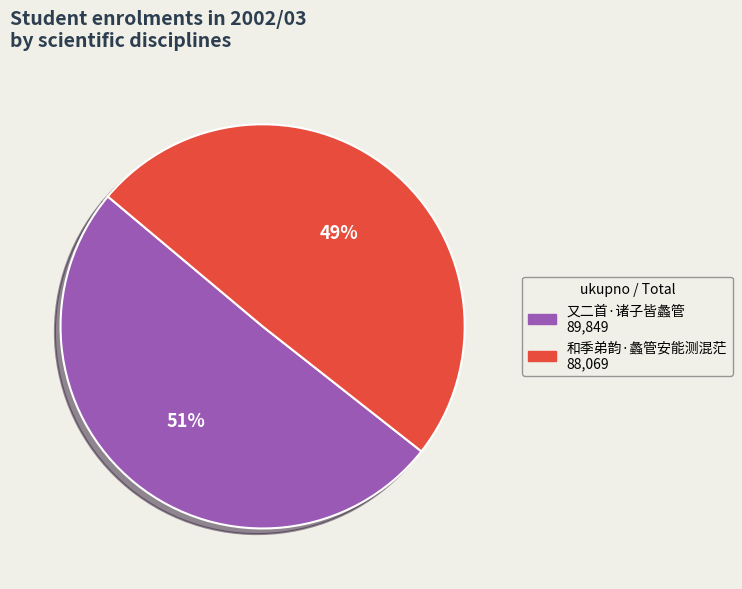

Does 和季弟韵·蠡管安能测混茫 represent more than half of the total?

No